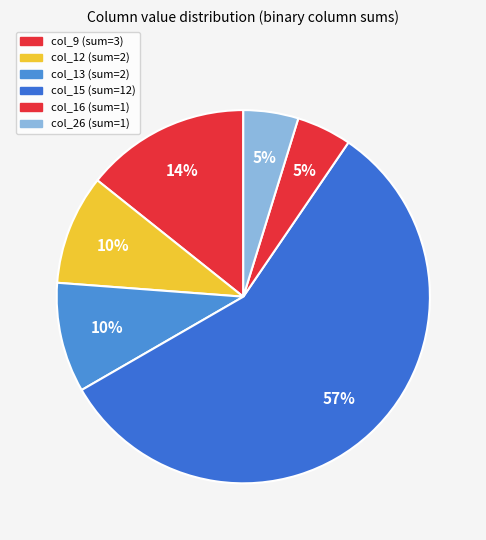

How many slices are in this pie chart?

6